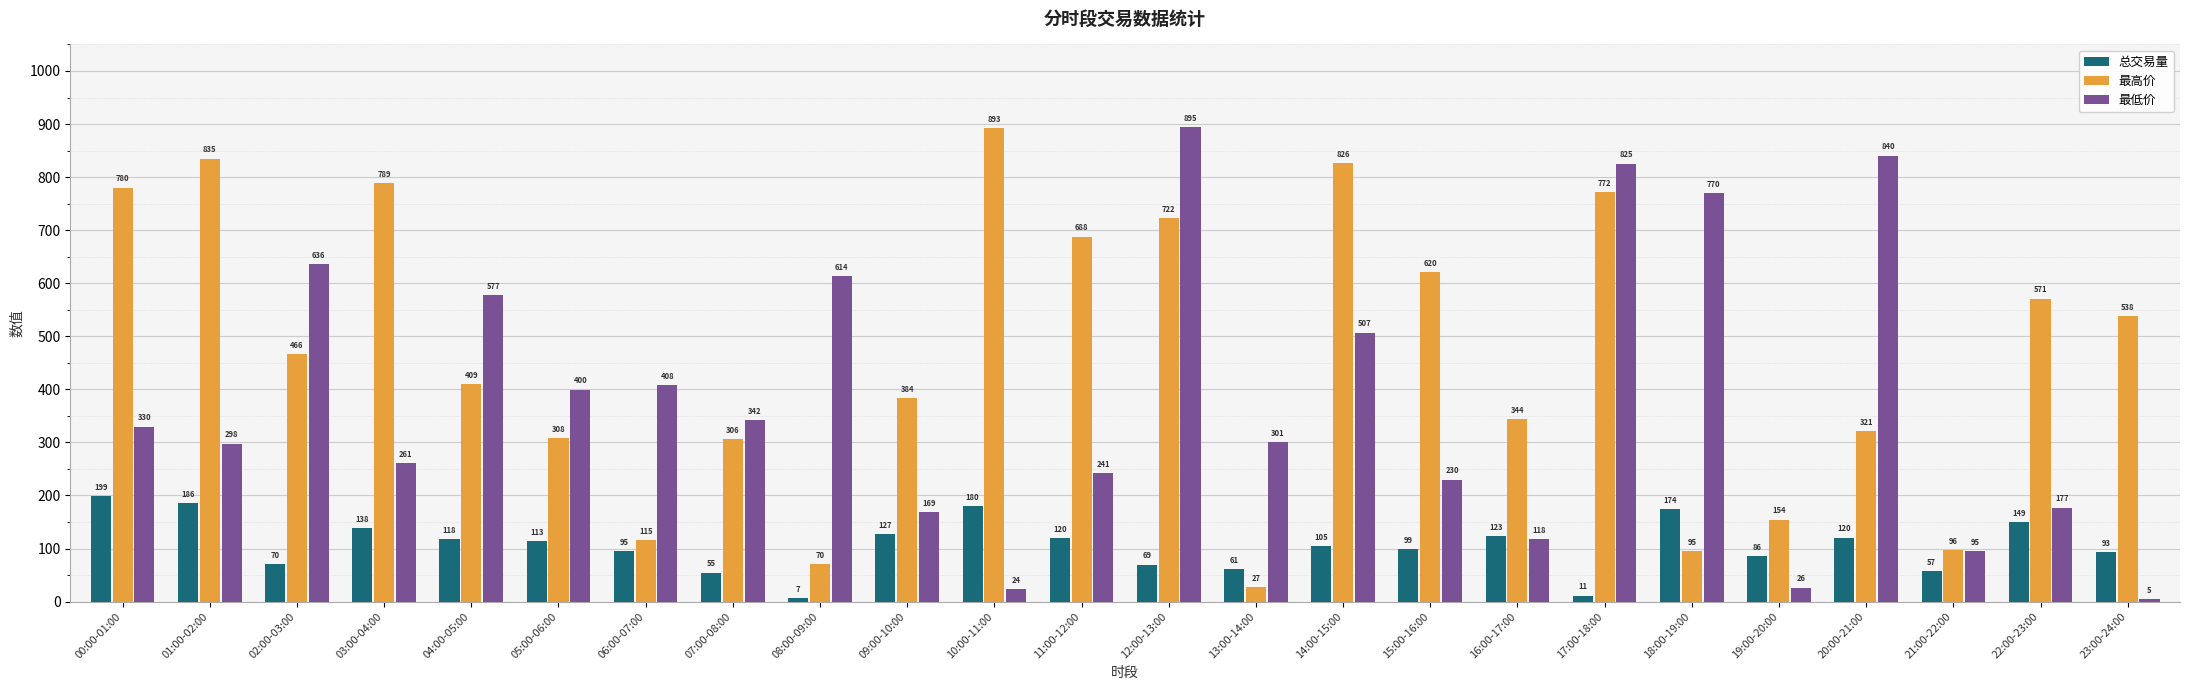

What is the difference between the maximum and minimum values in the 总交易量 series?

192.3